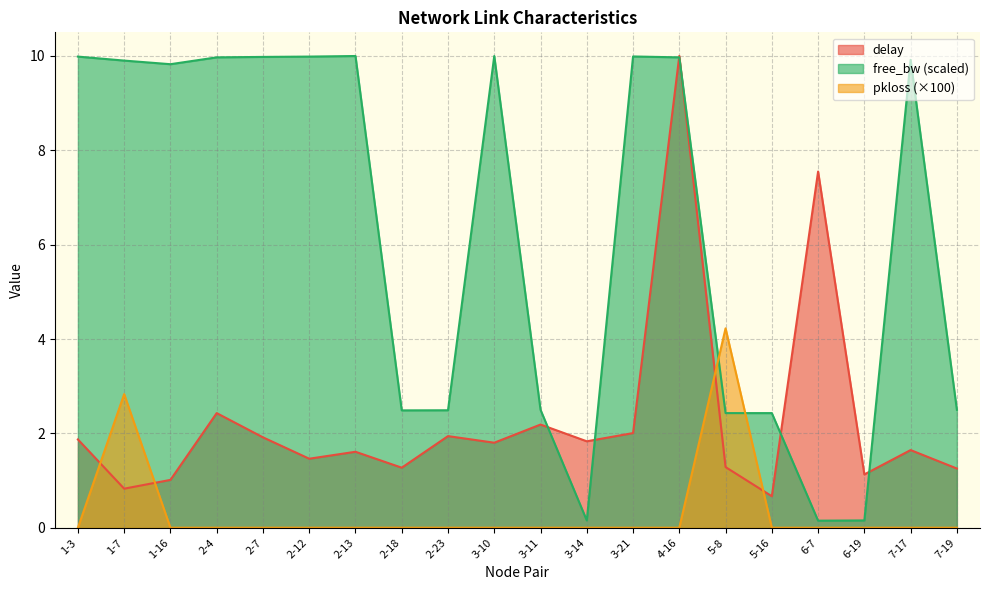

What are all the series names shown in the legend?

delay, free_bw (scaled), pkloss (×100)